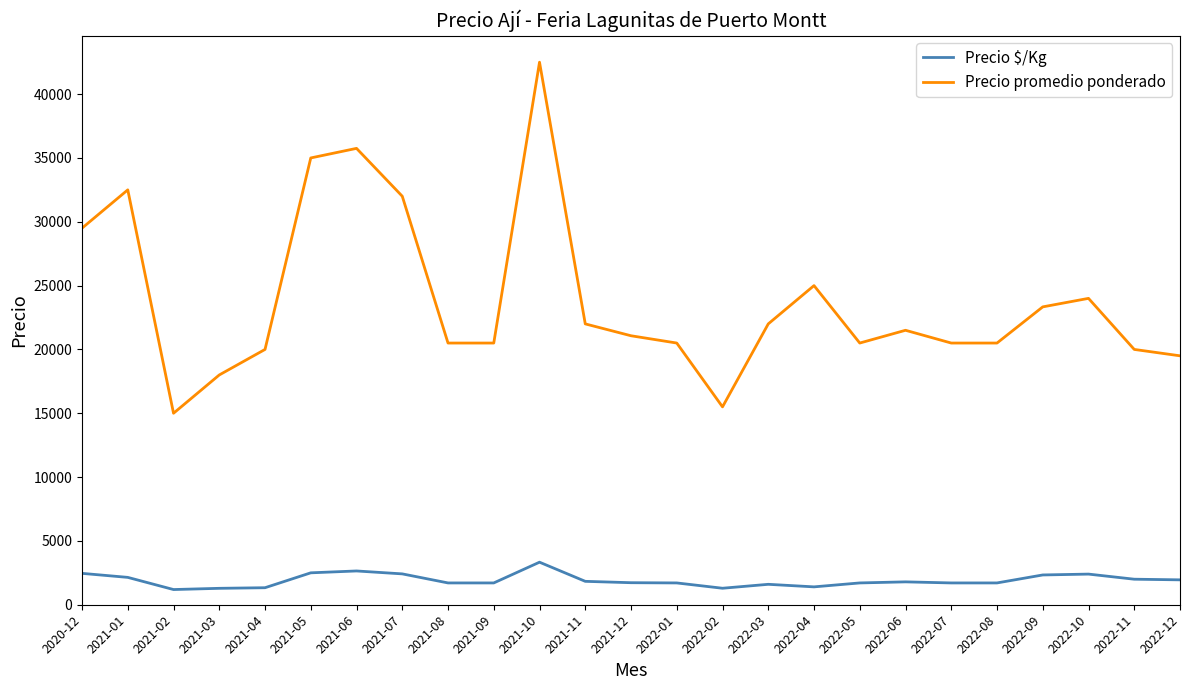

What is the lowest value of the Precio $/Kg series?

1190